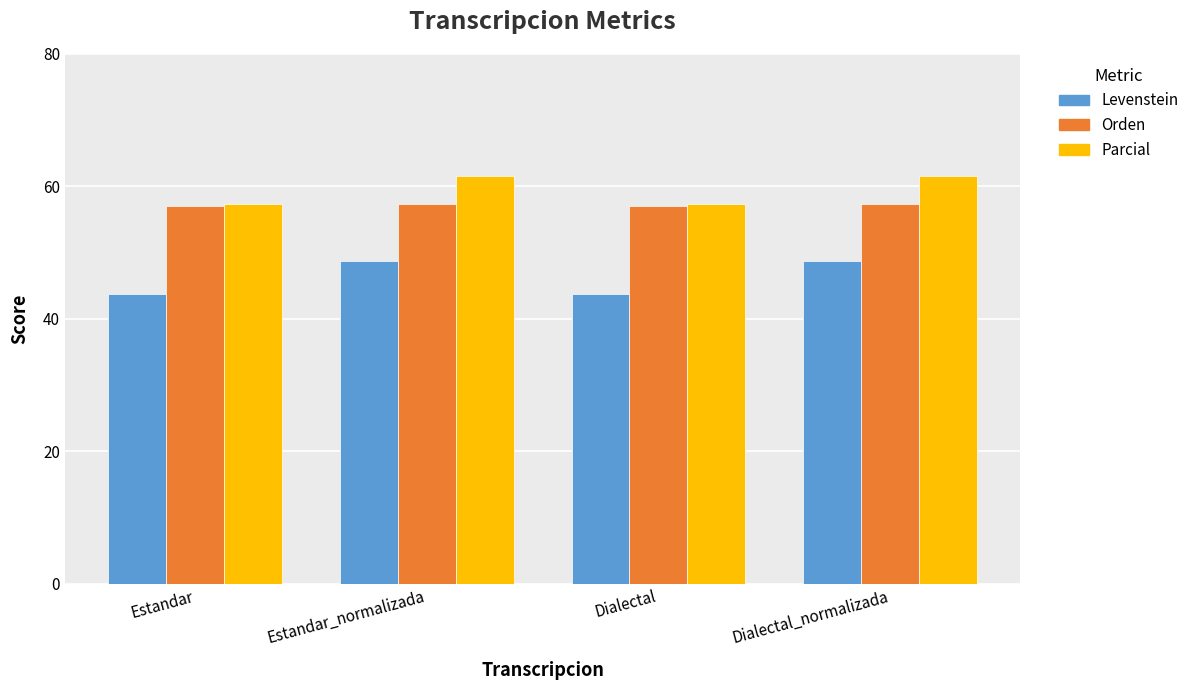

What is the approximate value of Parcial at Dialectal_normalizada?

61.6